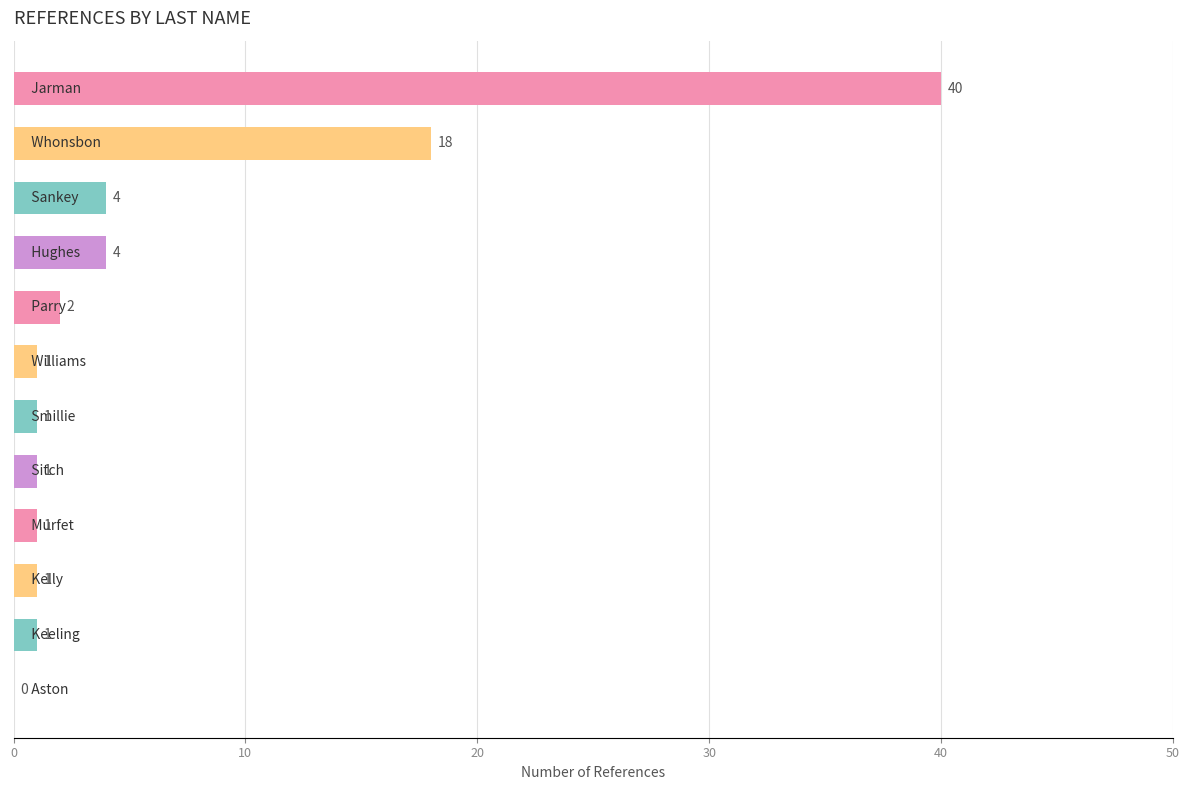

What is the sum of all values?

74